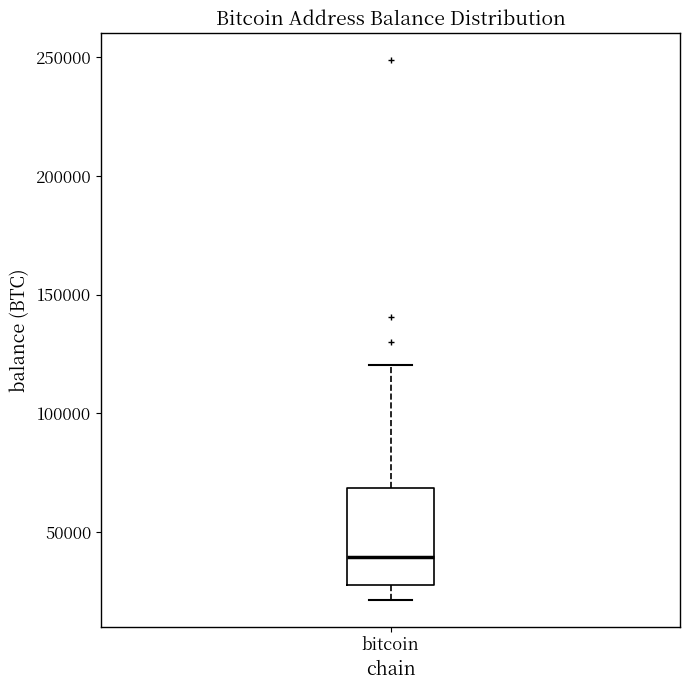

Read this box plot against the y-axis: the position of the median line, the range covered by the box, and the ends of both whiskers. The values are not printed on the chart, so give them approximately, as read against the axis.

median 40000, box 25000 to 70000, whiskers 20000 to 120000